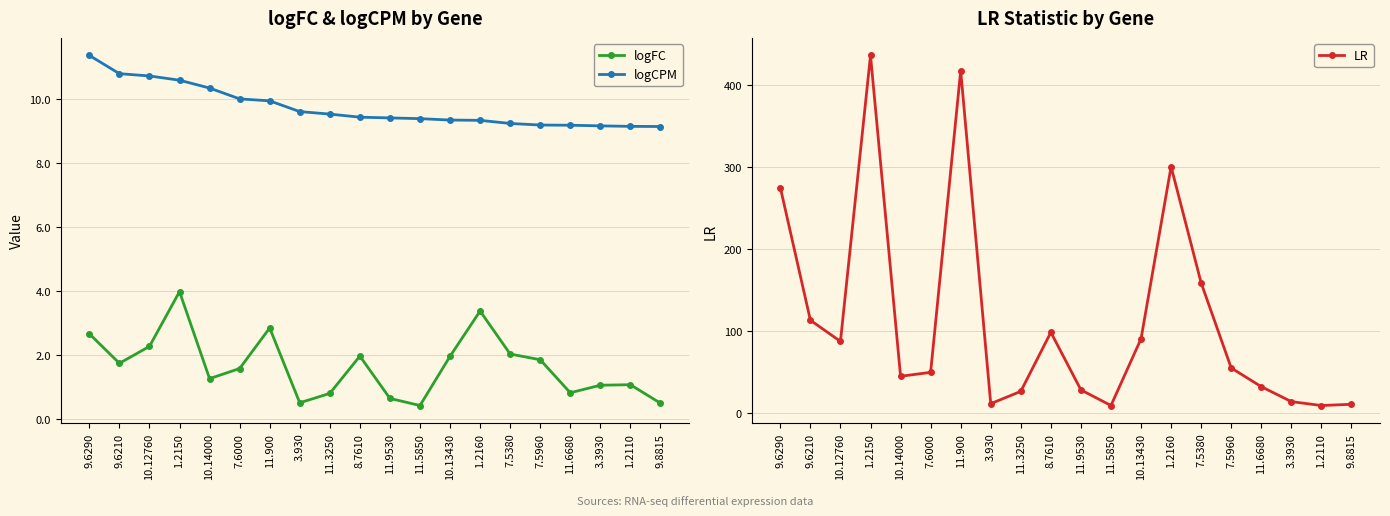

The value of LR at 7.5380 is 80.4. True or false?

False